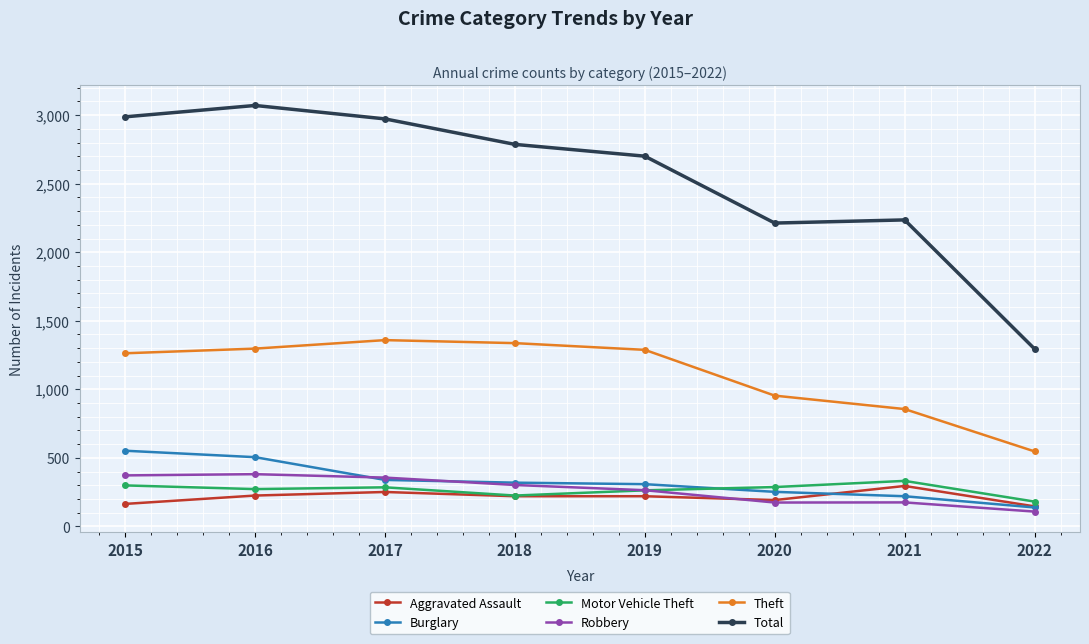

The value of Motor Vehicle Theft at 2015 is 519. True or false?

False